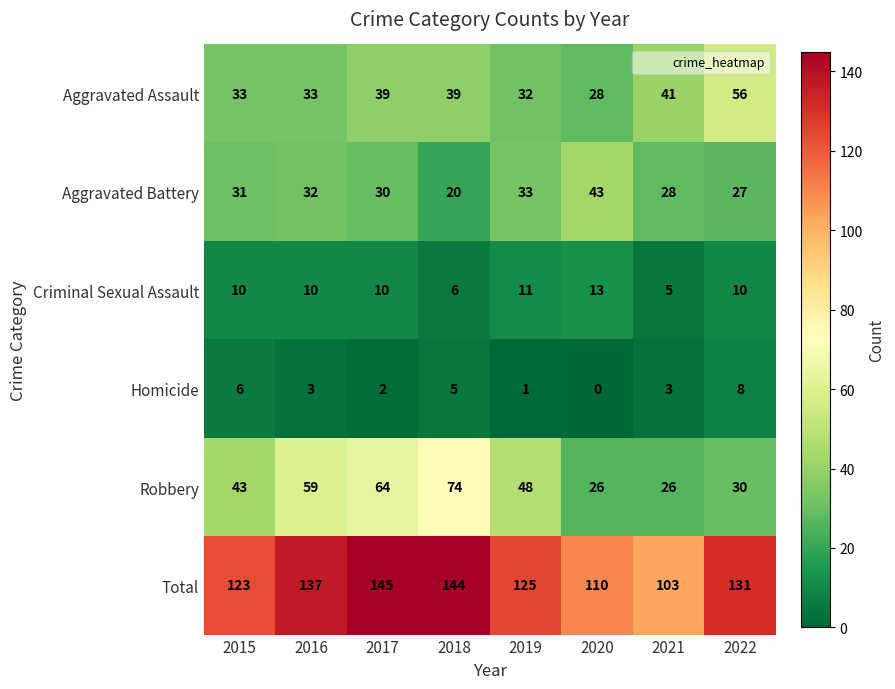

What is the total value across all series at 2019?

250